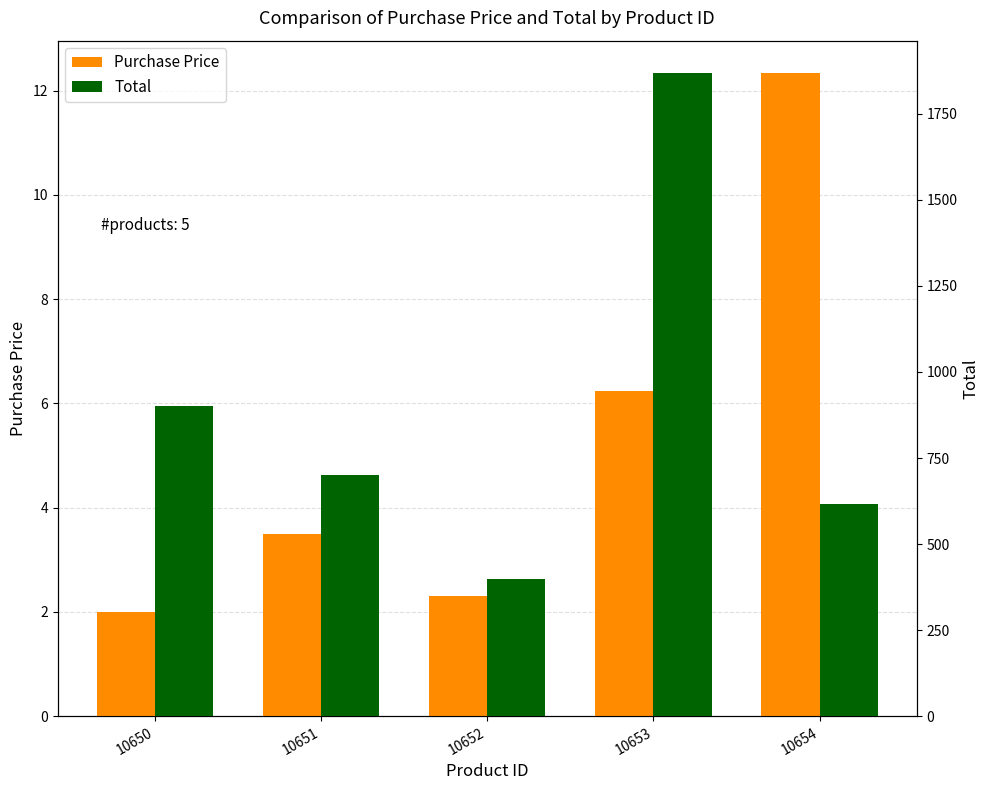

Reading left to right, what are all the values shown in this chart?

Purchase Price: 2.0	3.5	2.3	6.2	12.3
Total: 900.0	700.0	397.3	1869.0	617.0